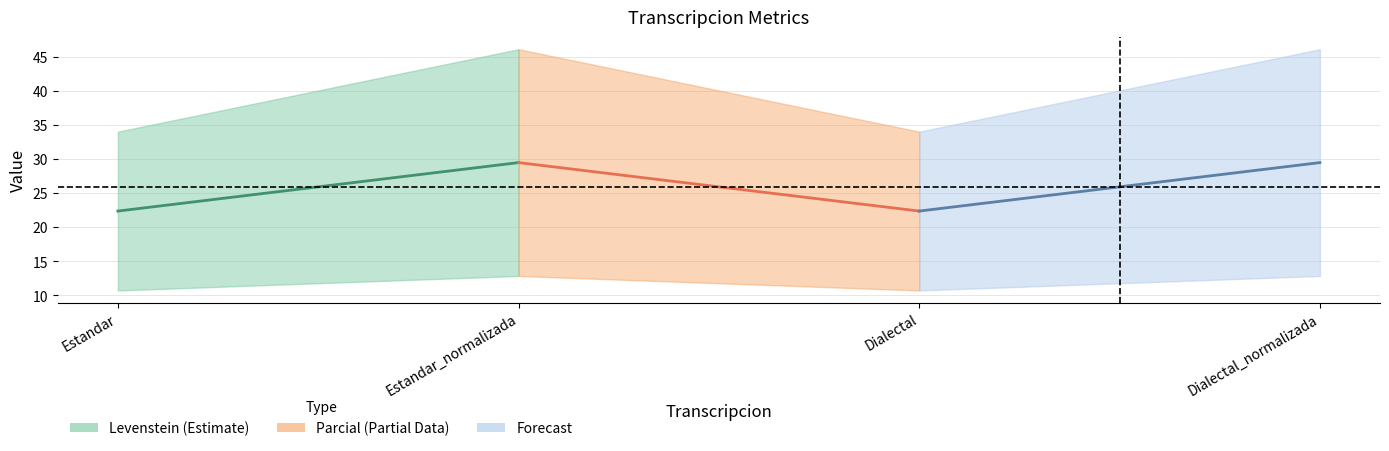

True or false: Levenstein and Parcial intersect in this chart.

False